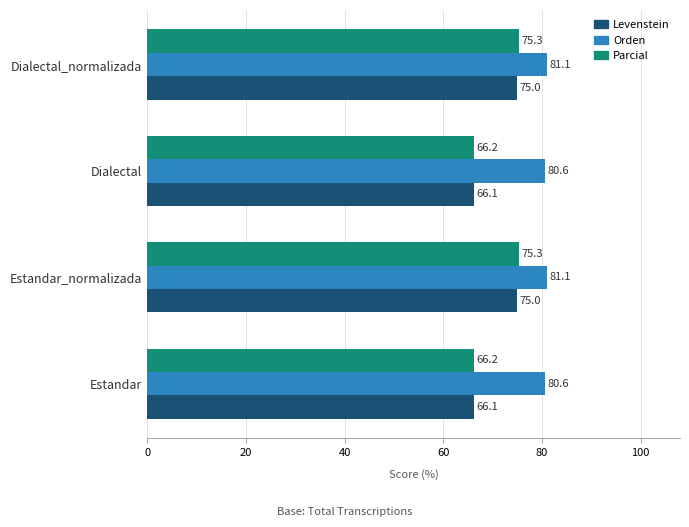

What is the difference between the highest and lowest values at Estandar_normalizada?

6.1